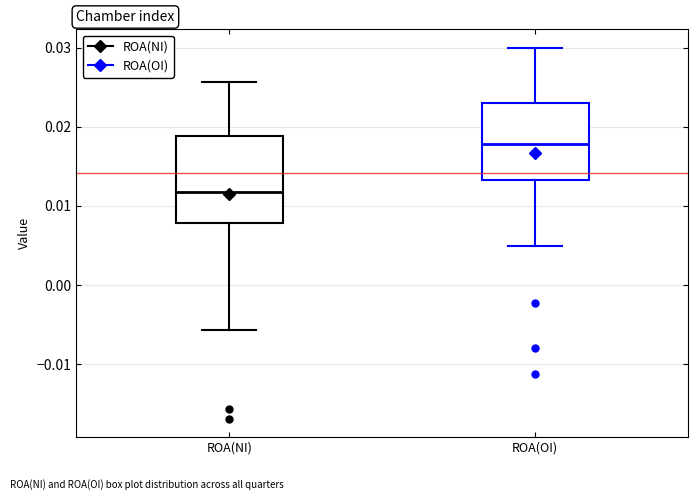

Reading left to right, transcribe this box plot: for each box, give where its median line is, the range the box spans, and where its two whiskers end, as read against the y-axis. The values are not printed on the chart, so give them approximately, as read against the axis.

ROA(NI): median 0.012, box 0.008 to 0.019, whiskers -0.006 to 0.026
ROA(OI): median 0.018, box 0.013 to 0.023, whiskers 0.005 to 0.030